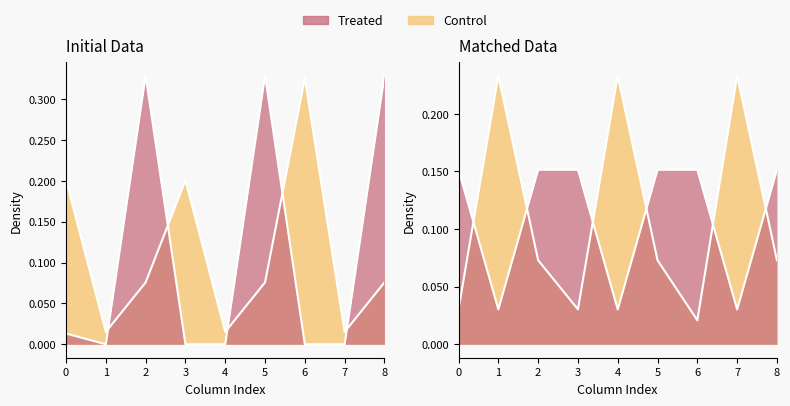

Which has a higher value, 2 or 1?

2